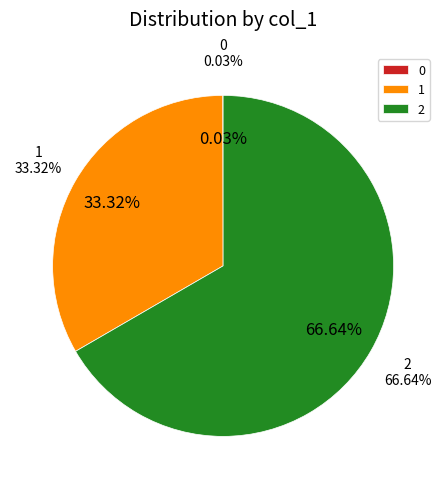

What portion of the pie excludes 0?

100.0%